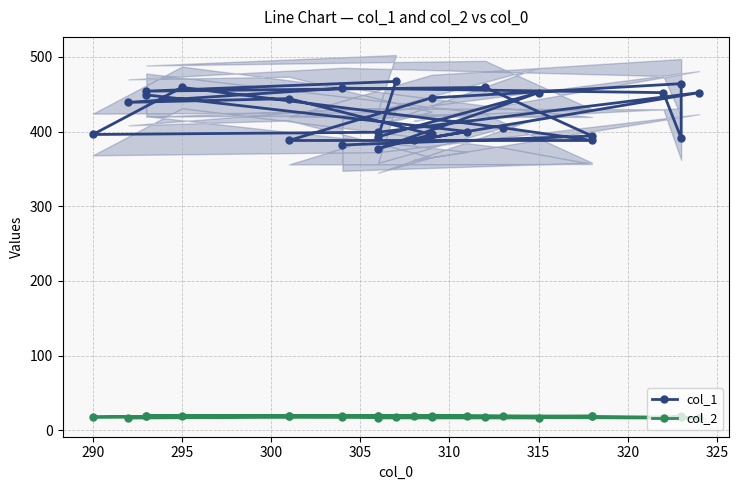

Is this an area chart (filled region under the line)?

No